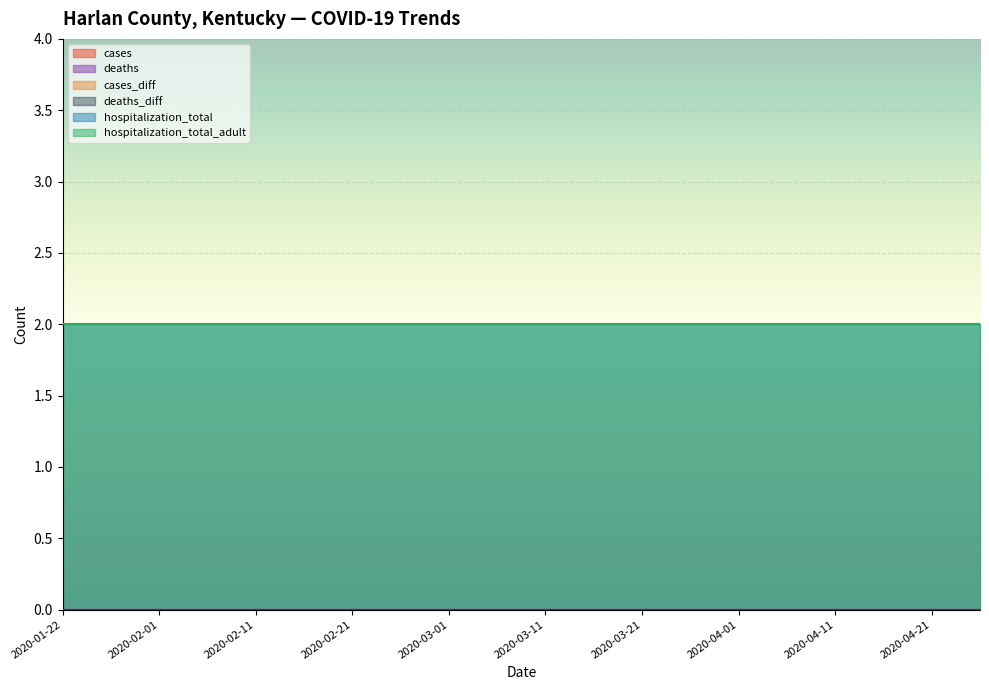

Which has a higher value, 2020-03-11 or 2020-01-22?

2020-03-11